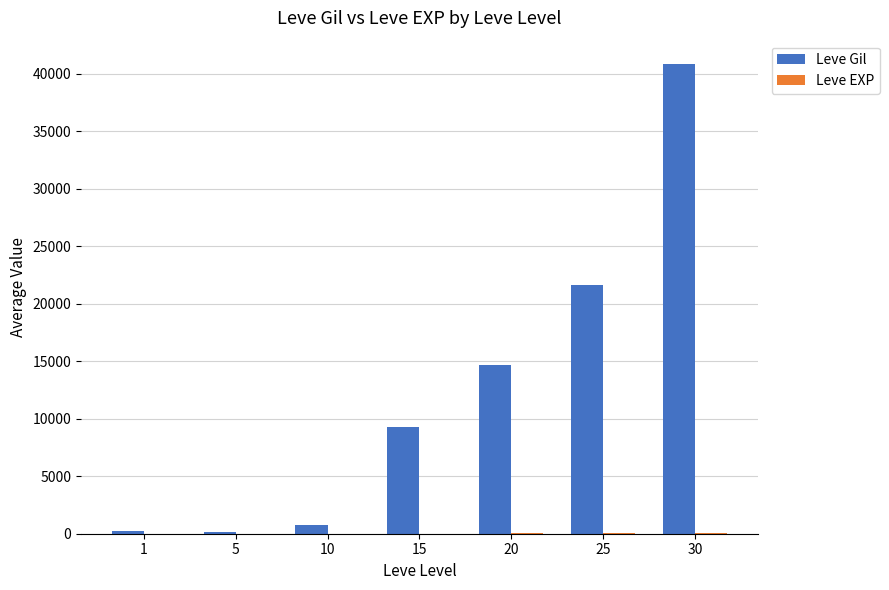

At which category is the sum across all series the highest?

30